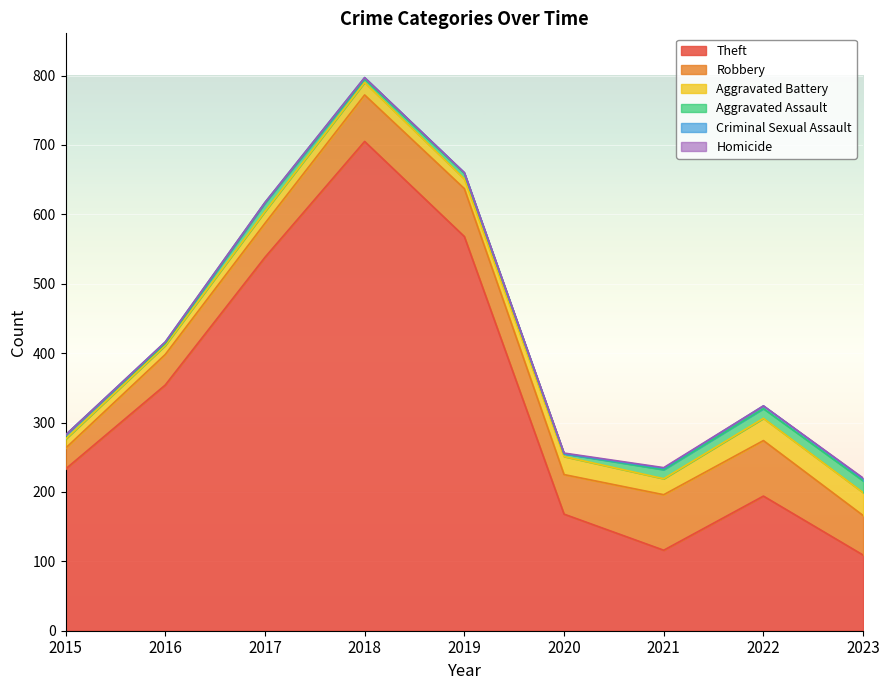

How many Homicide values are between 0 and 1?

9